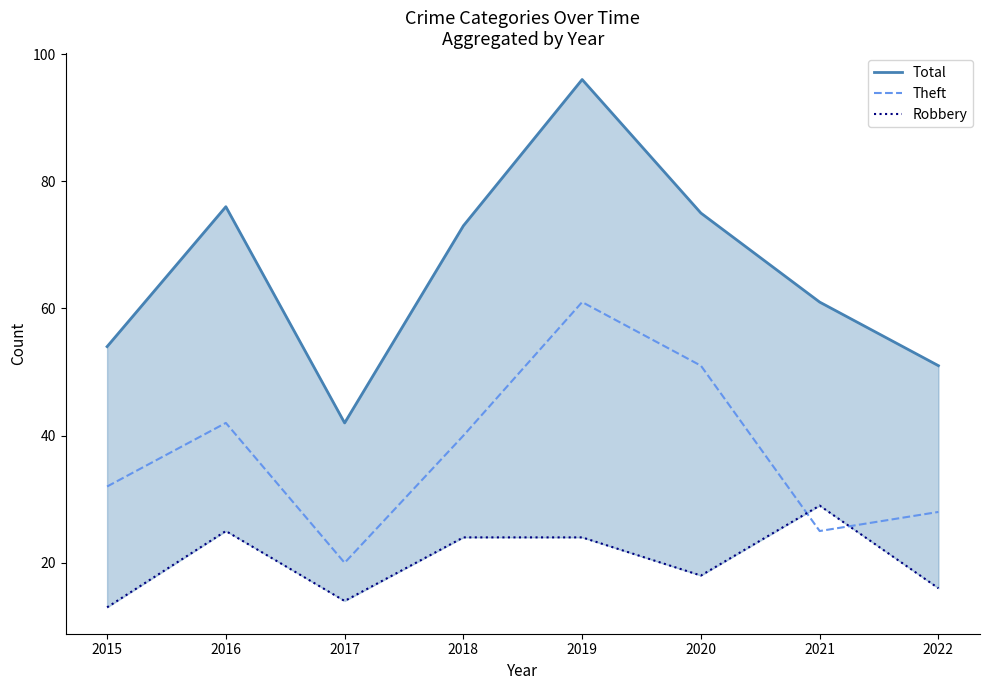

True or false: Total and Robbery intersect in this chart.

False